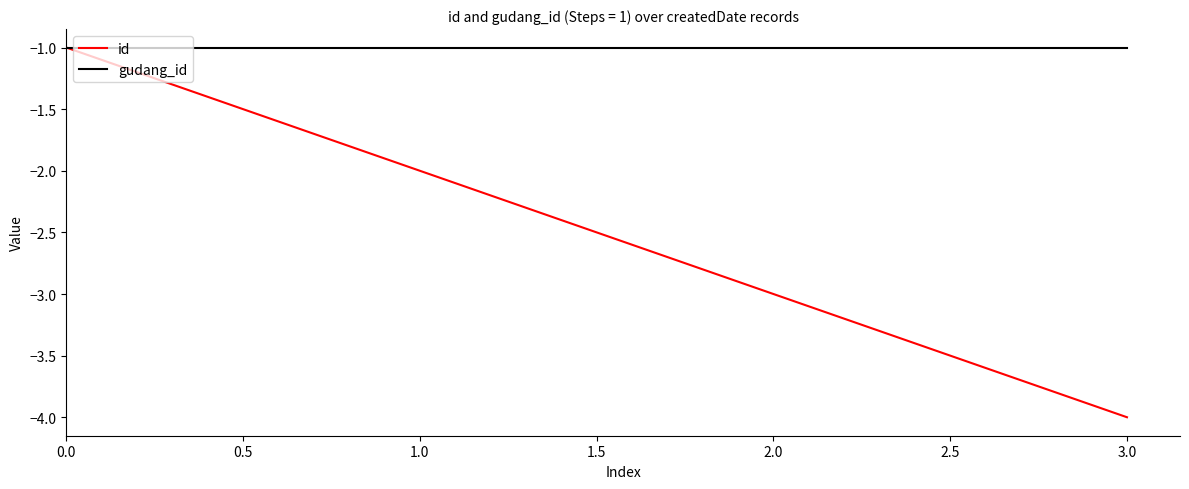

What position from the right is 2.0?

2